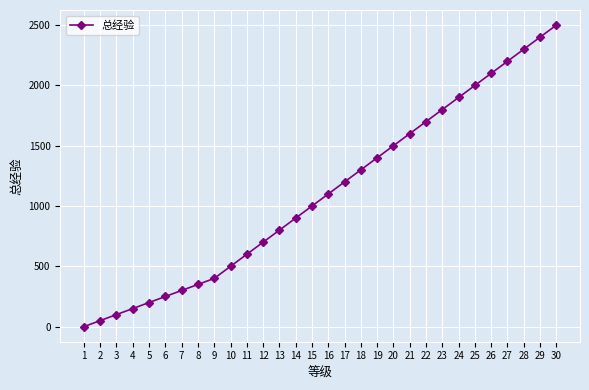

Reading right to left, transcribe all the data shown in this chart.

30=2500	29=2400	28=2300	27=2200	26=2100	25=2000	24=1900	23=1800	22=1700	21=1600	20=1500	19=1400	18=1300	17=1200	16=1100	15=1000	14=900	13=800	12=700	11=600	10=500	9=400	8=350	7=300	6=250	5=200	4=150	3=100	2=50	1=0